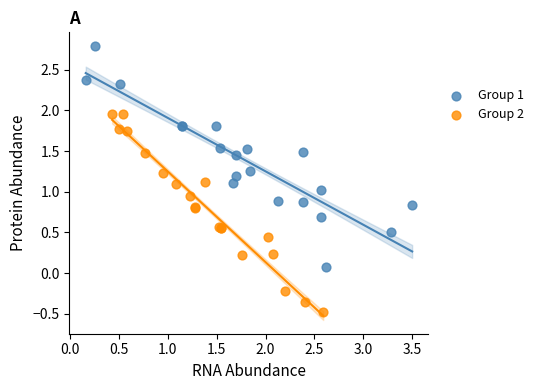

Which series contains the highest Y value?

Group 1